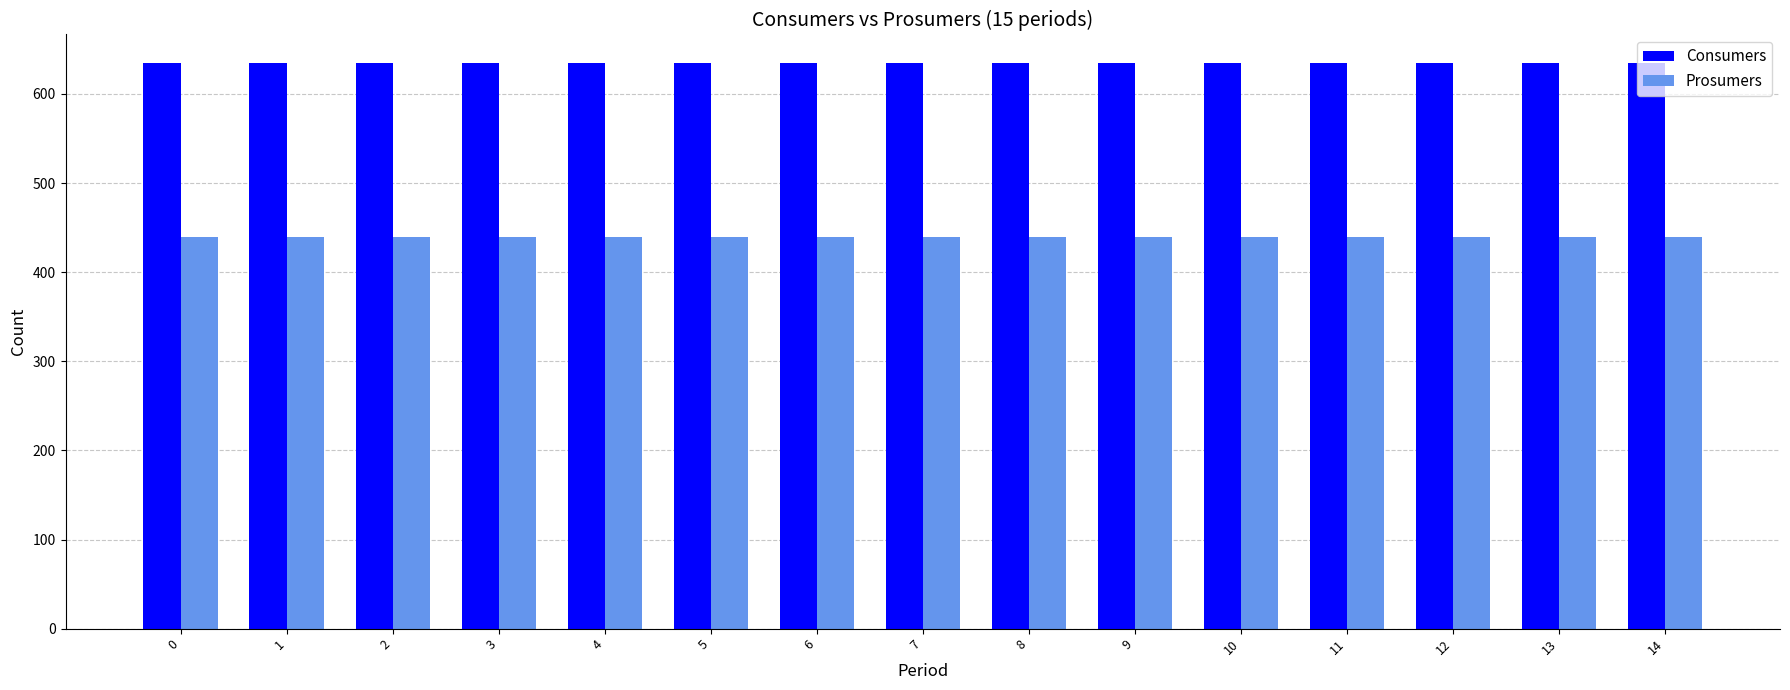

Rank the series at 7 from highest to lowest value.

Consumers, Prosumers